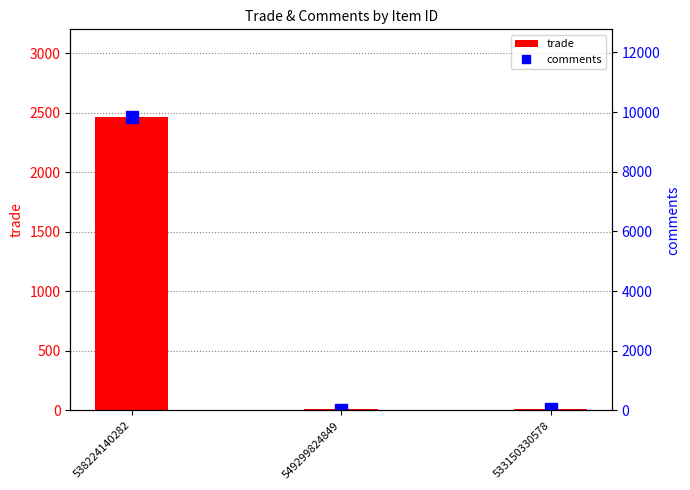

How many series are shown in this chart?

2